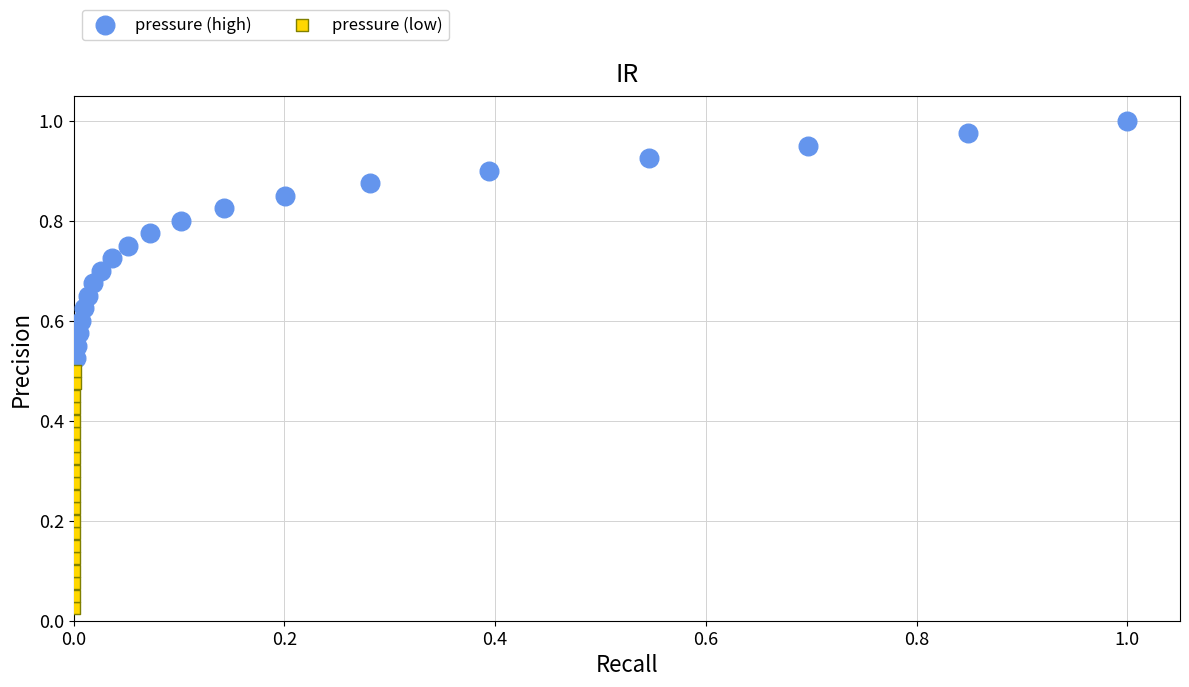

Which series reaches the minimum Y coordinate?

pressure (low)